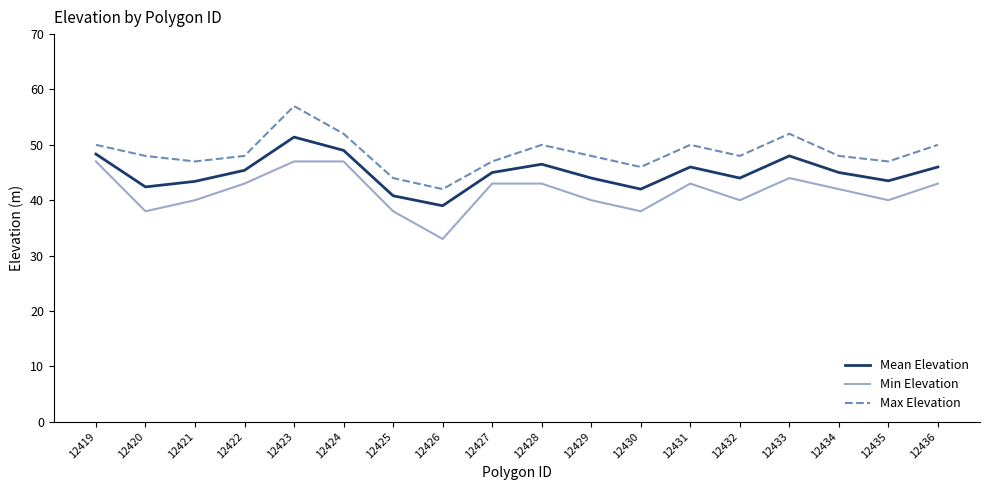

True or false: Max Elevation and Mean Elevation cross at least once.

False